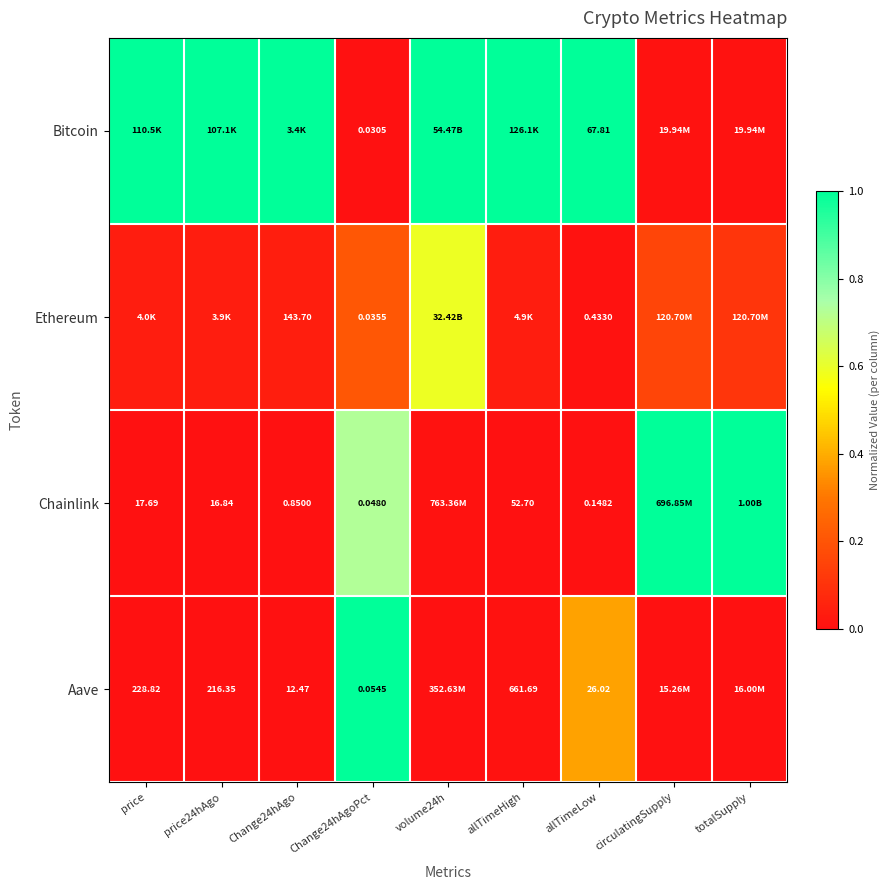

Rank the series at Change24hAgoPct from highest to lowest value.

Aave, Chainlink, Ethereum, Bitcoin